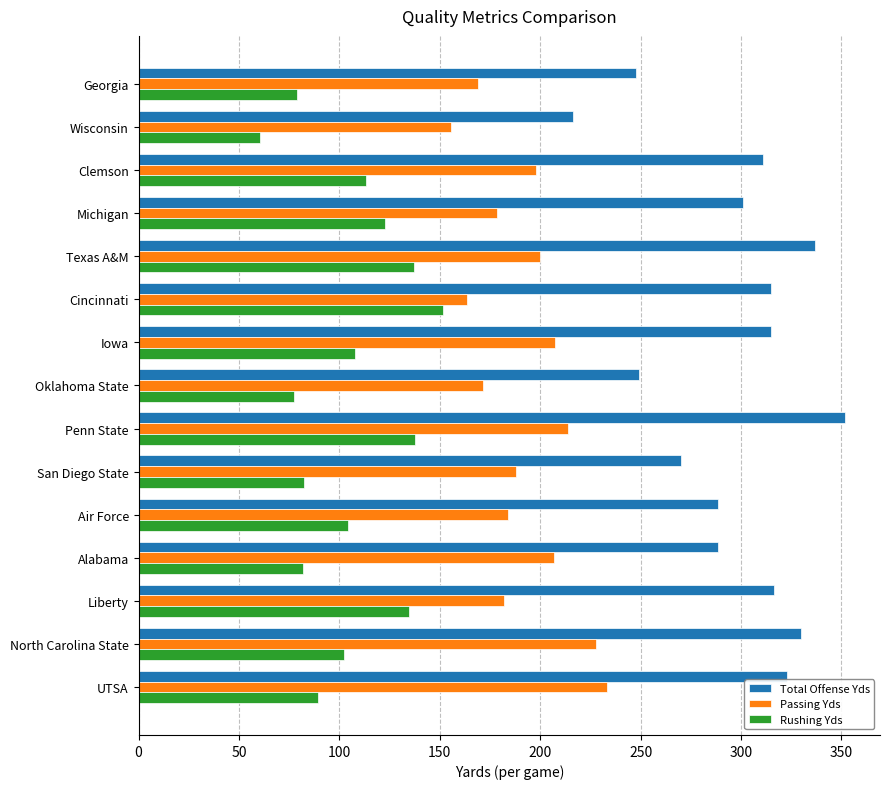

At which category is the sum across all series the highest?

Penn State